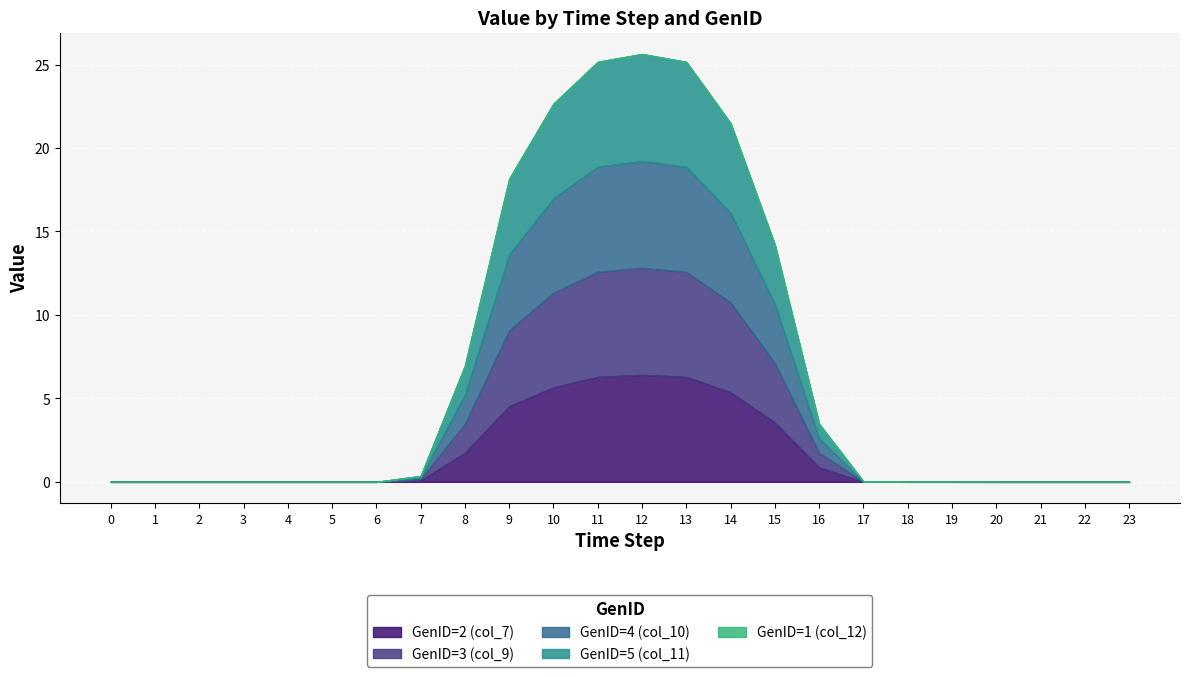

Reading right to left, extract all data points from this chart.

GenID=2 (col_7): 0.0	0.0	0.0	0.0	0.0	0.0	0.0	0.9	3.5	5.4	6.3	6.4	6.3	5.7	4.5	1.7	0.1	0.0	0.0	0.0	0.0	0.0	0.0	0.0
GenID=3 (col_9): 0.0	0.0	0.0	0.0	0.0	0.0	0.0	0.9	3.5	5.4	6.3	6.4	6.3	5.7	4.5	1.7	0.1	0.0	0.0	0.0	0.0	0.0	0.0	0.0
GenID=4 (col_10): 0.0	0.0	0.0	0.0	0.0	0.0	0.0	0.9	3.5	5.4	6.3	6.4	6.3	5.7	4.5	1.7	0.1	0.0	0.0	0.0	0.0	0.0	0.0	0.0
GenID=5 (col_11): 0.0	0.0	0.0	0.0	0.0	0.0	0.0	0.9	3.5	5.4	6.3	6.4	6.3	5.7	4.5	1.7	0.1	0.0	0.0	0.0	0.0	0.0	0.0	0.0
GenID=1 (col_12): 0.0	0.0	0.0	0.0	0.0	0.0	0.0	0.0	0.0	0.0	0.0	0.0	0.0	0.0	0.0	0.0	0.0	0.0	0.0	0.0	0.0	0.0	0.0	0.0